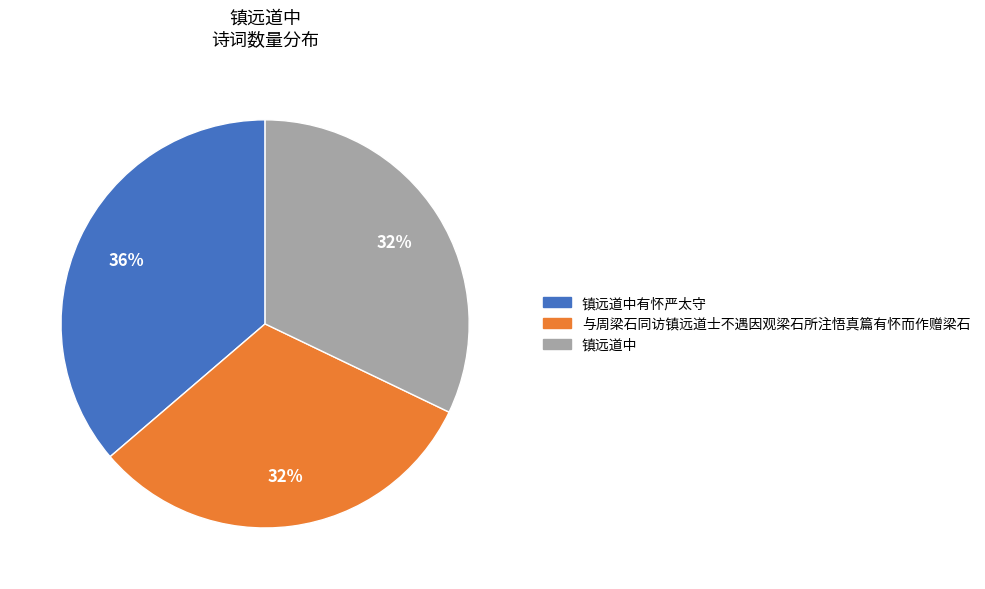

Which has a higher value, 镇远道中 or 镇远道中有怀严太守?

镇远道中有怀严太守